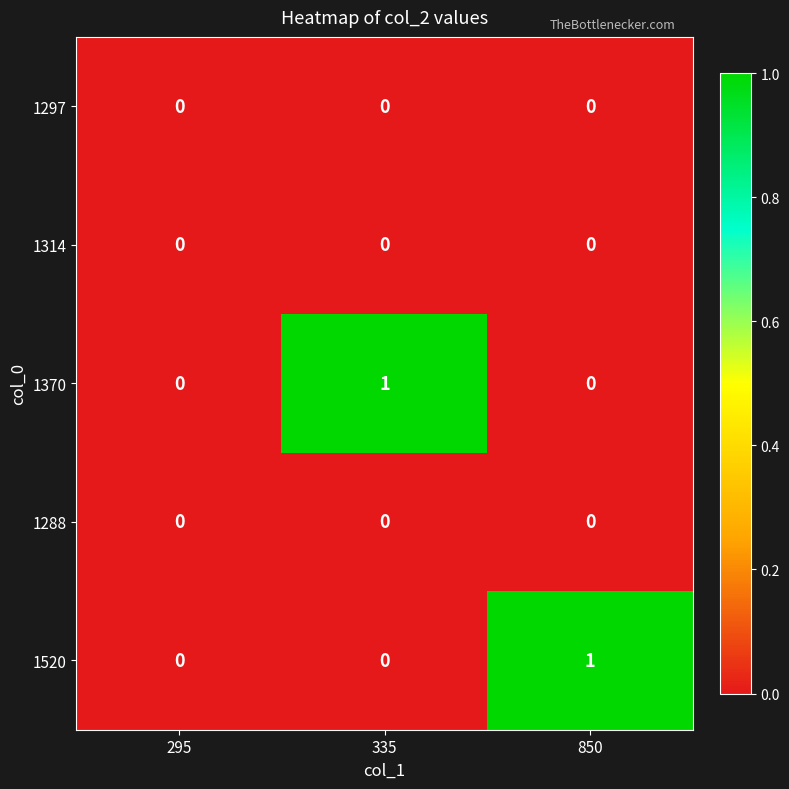

Which series changed the most between 295 and 335?

1370